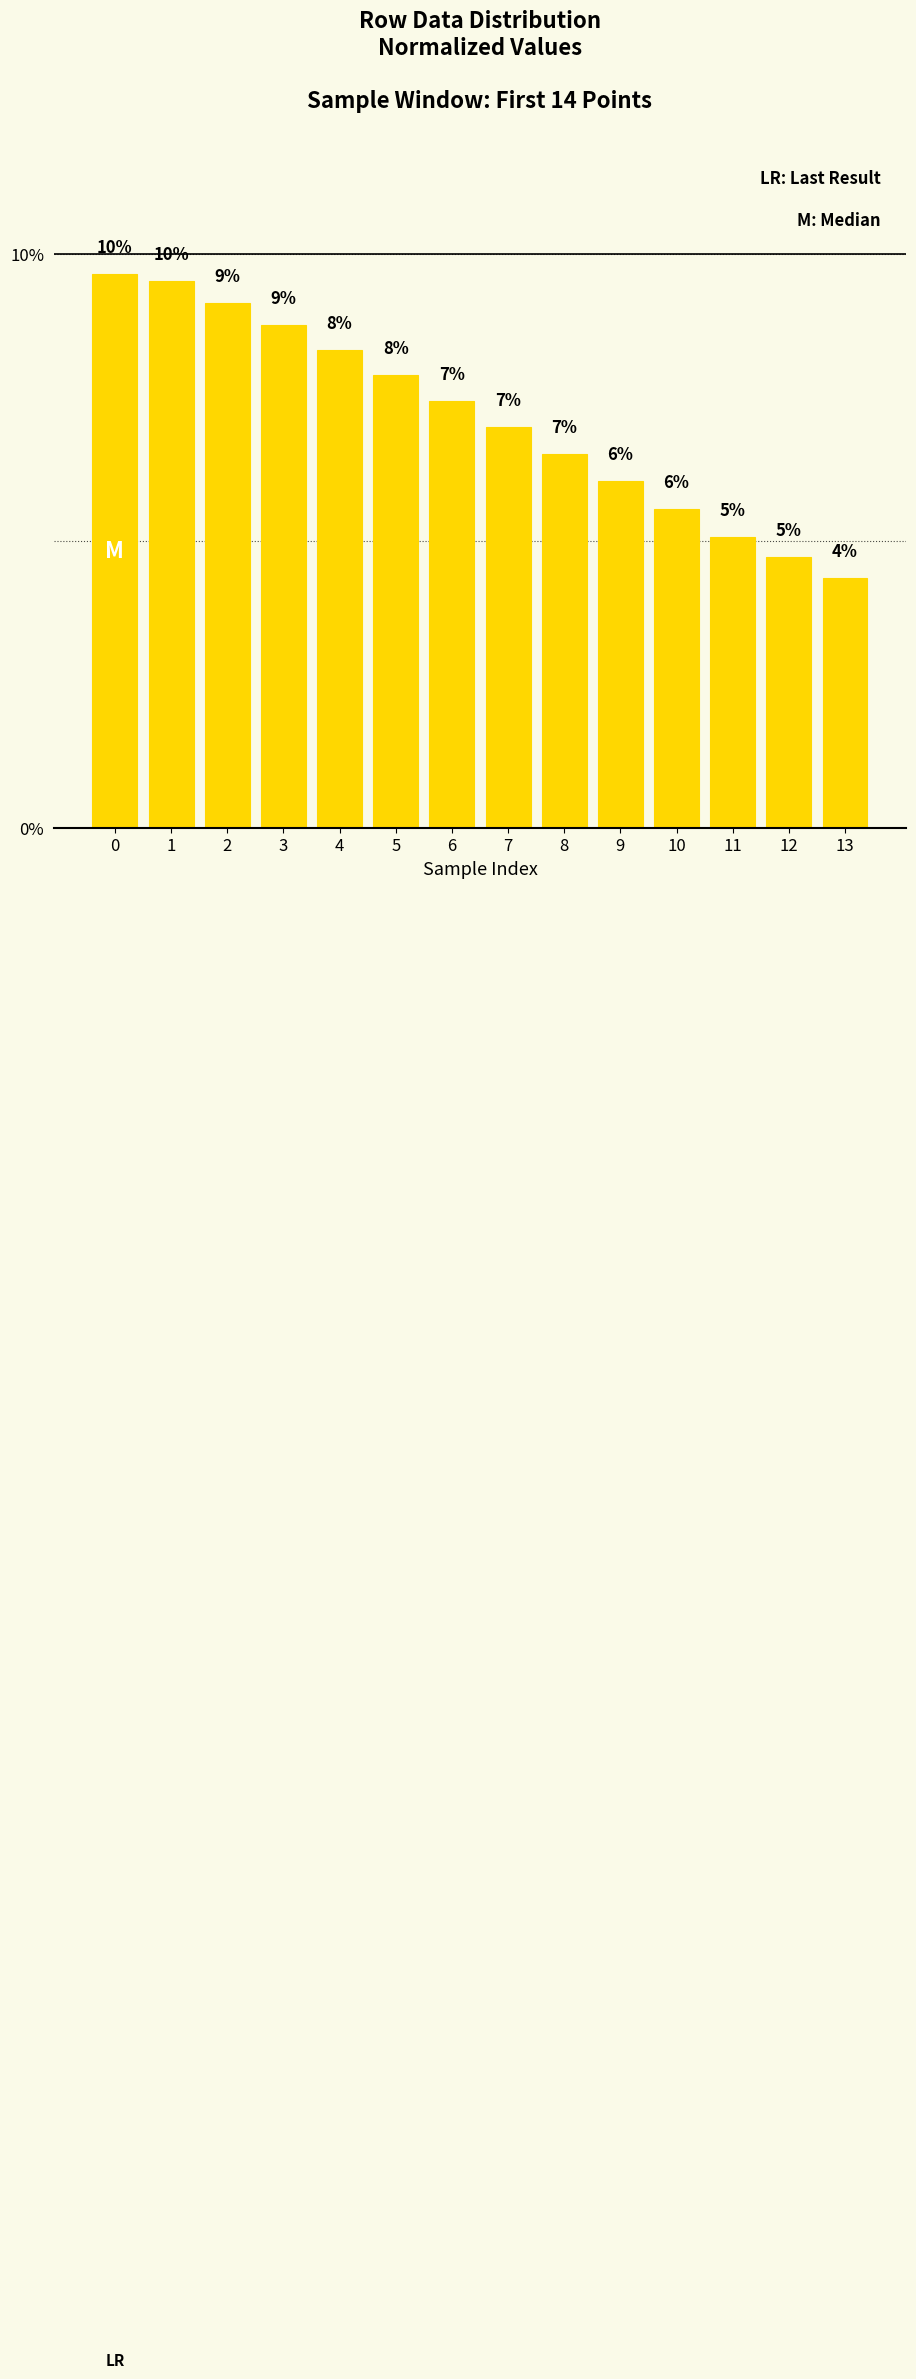

Are the bars horizontal?

No